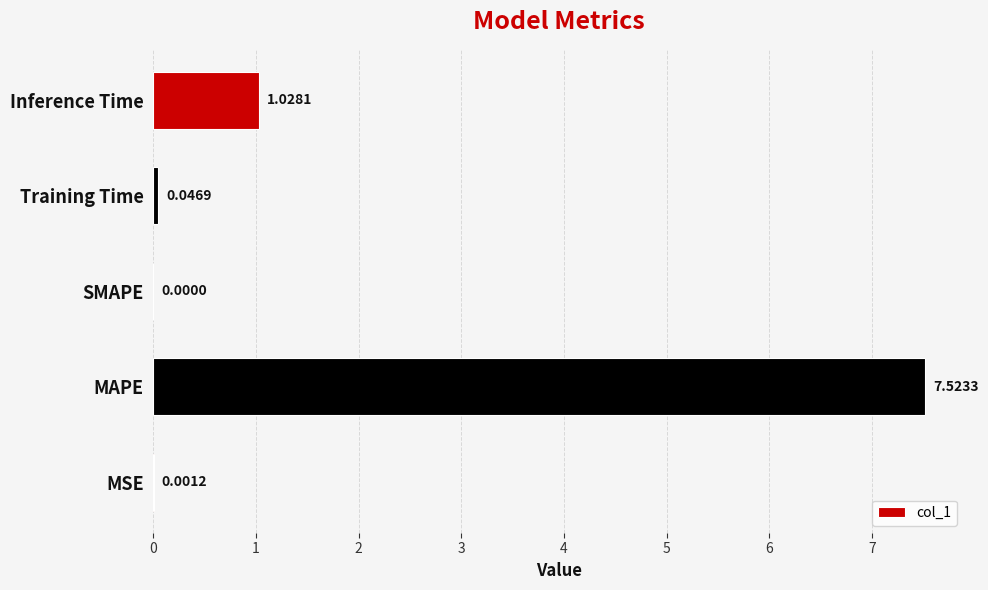

What is the change in value from SMAPE to Inference Time?

+1.0